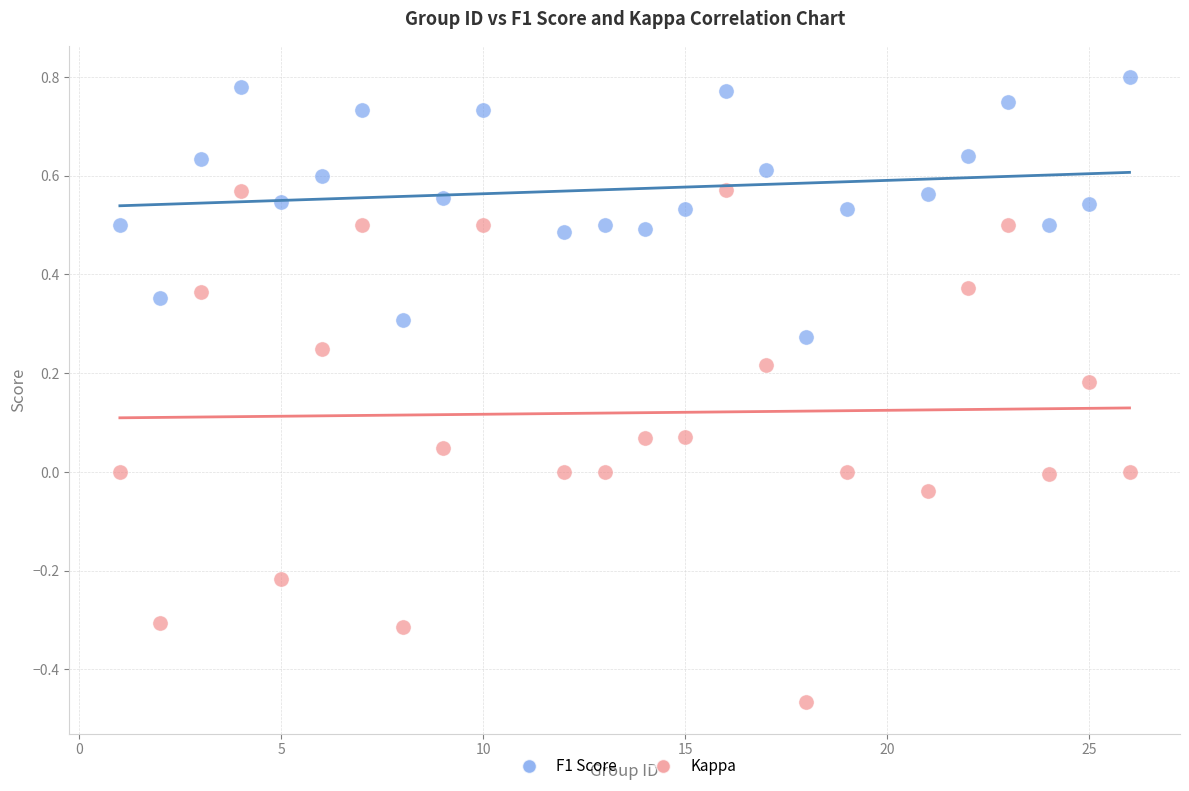

Which series reaches the minimum Y coordinate?

Kappa